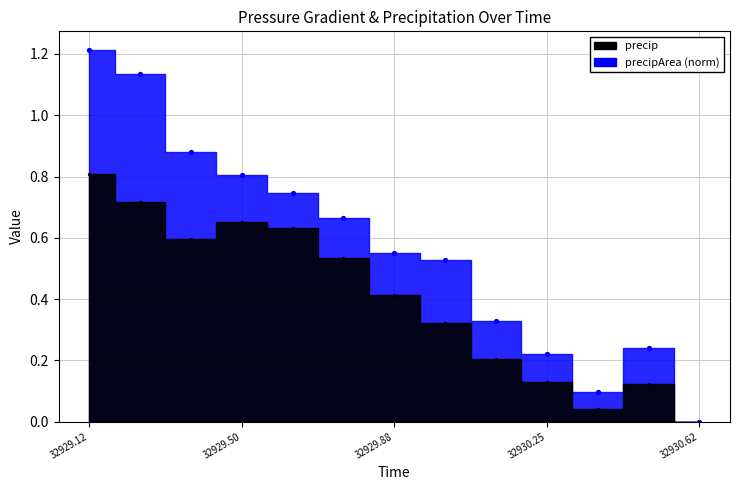

Which series has the largest total across all categories?

precipArea